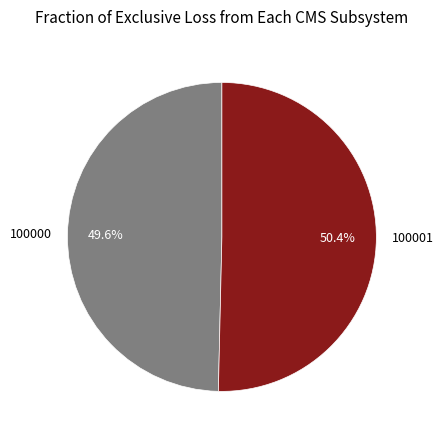

Count the number of slices in the pie.

2